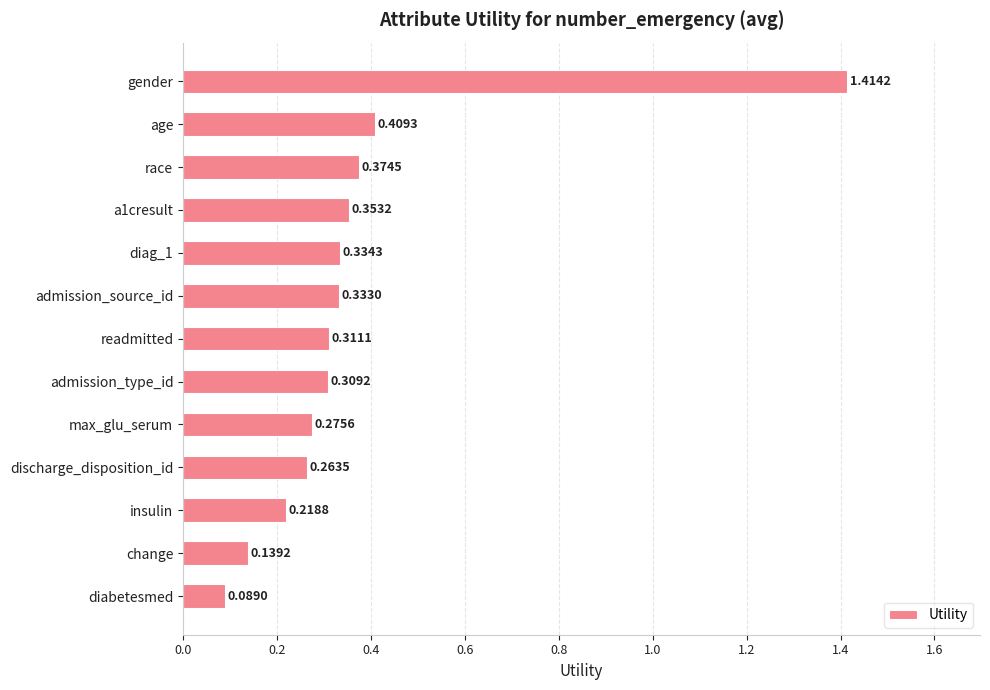

How many data points does each series have?

13